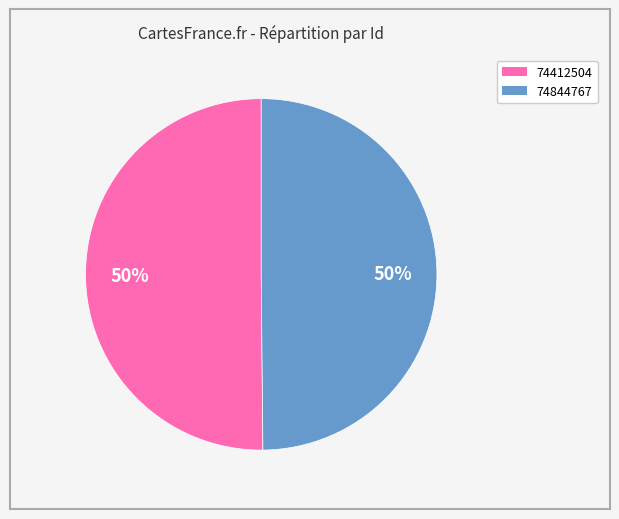

Is it true that 74412504 is 61% of the pie?

False